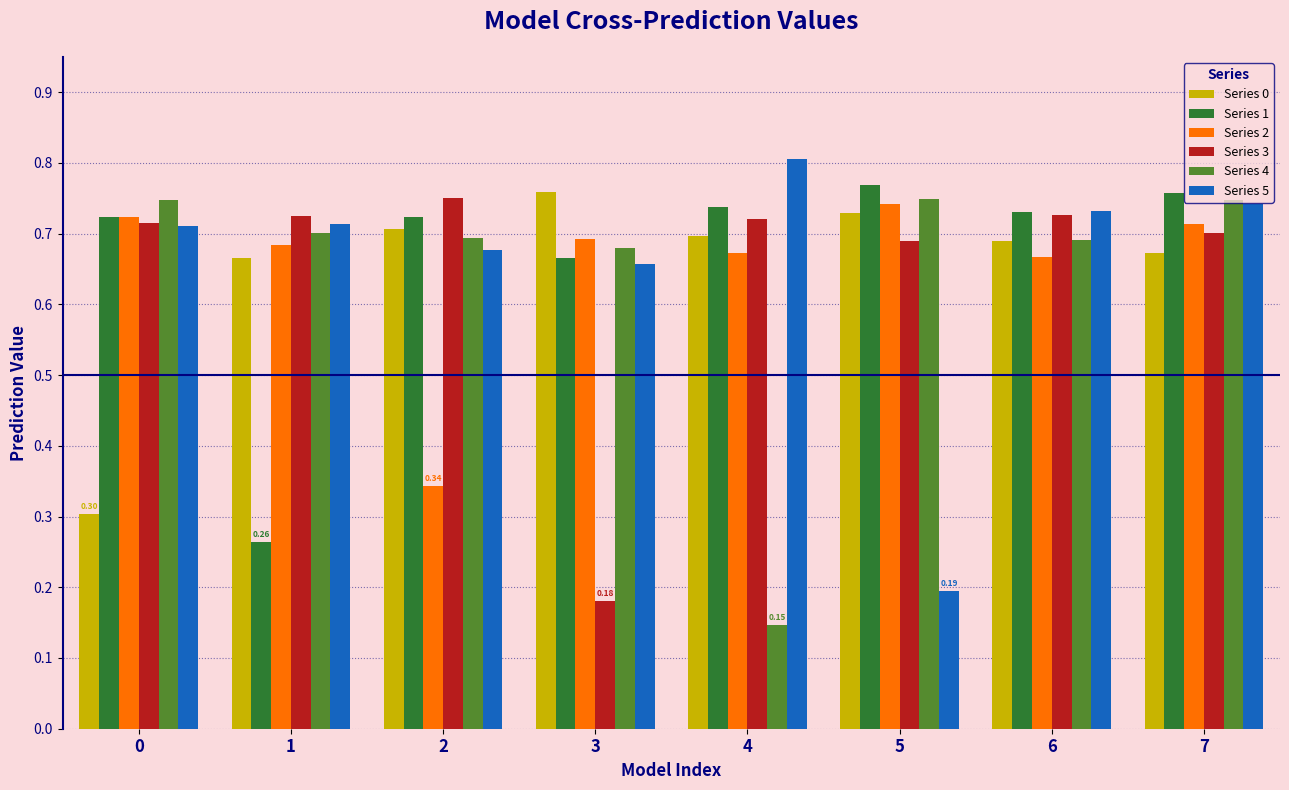

What is the sum of all Series 5 values?

5.2